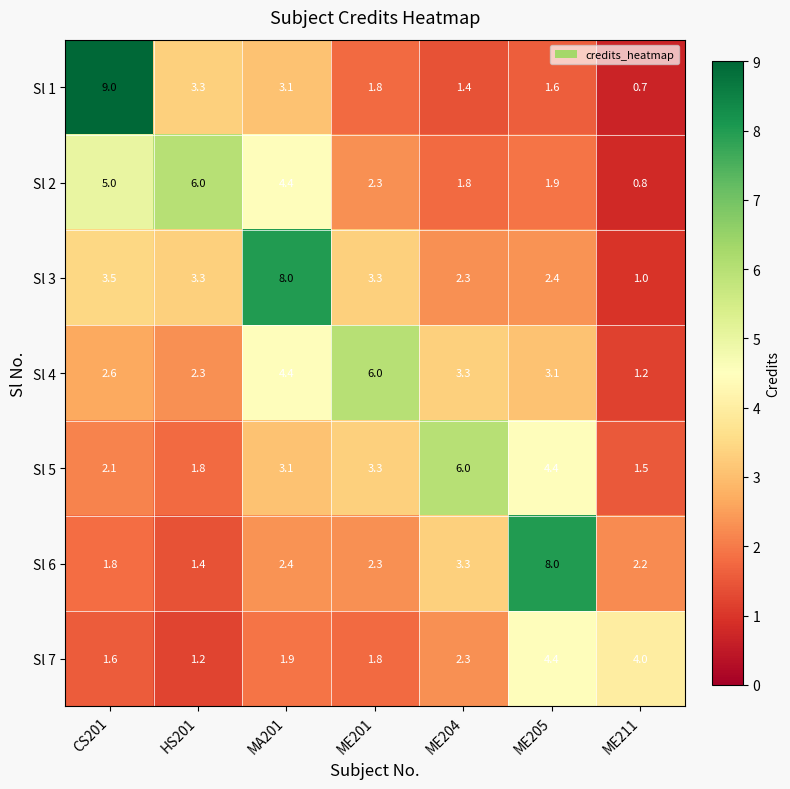

At which label is Sl 3 closest to 4?

CS201